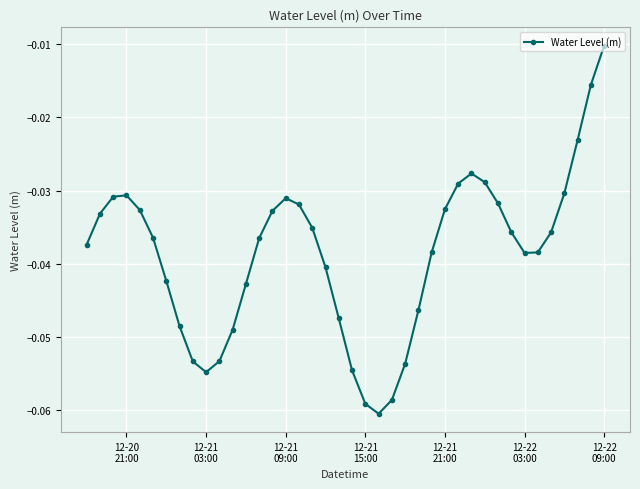

How many points are higher than both their immediate neighbors (excluding endpoints)?

3